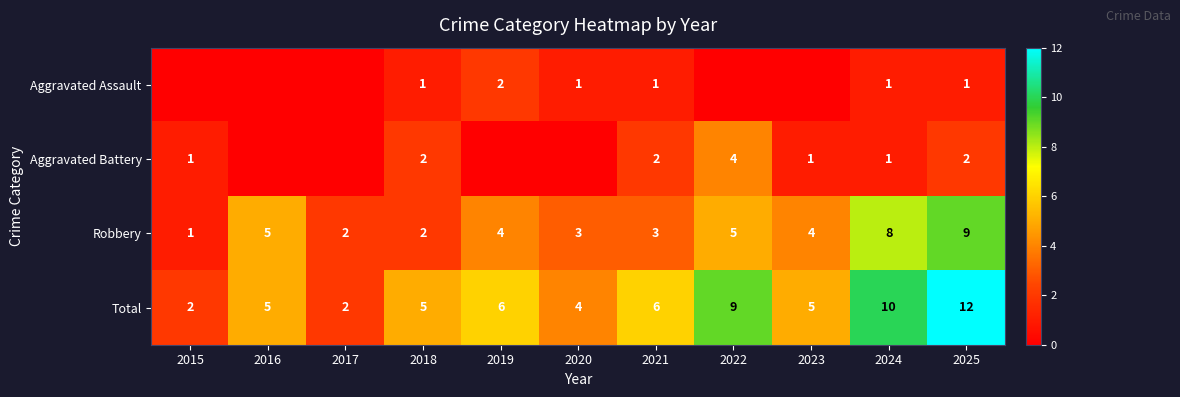

How many data points in Total are less than 5?

3